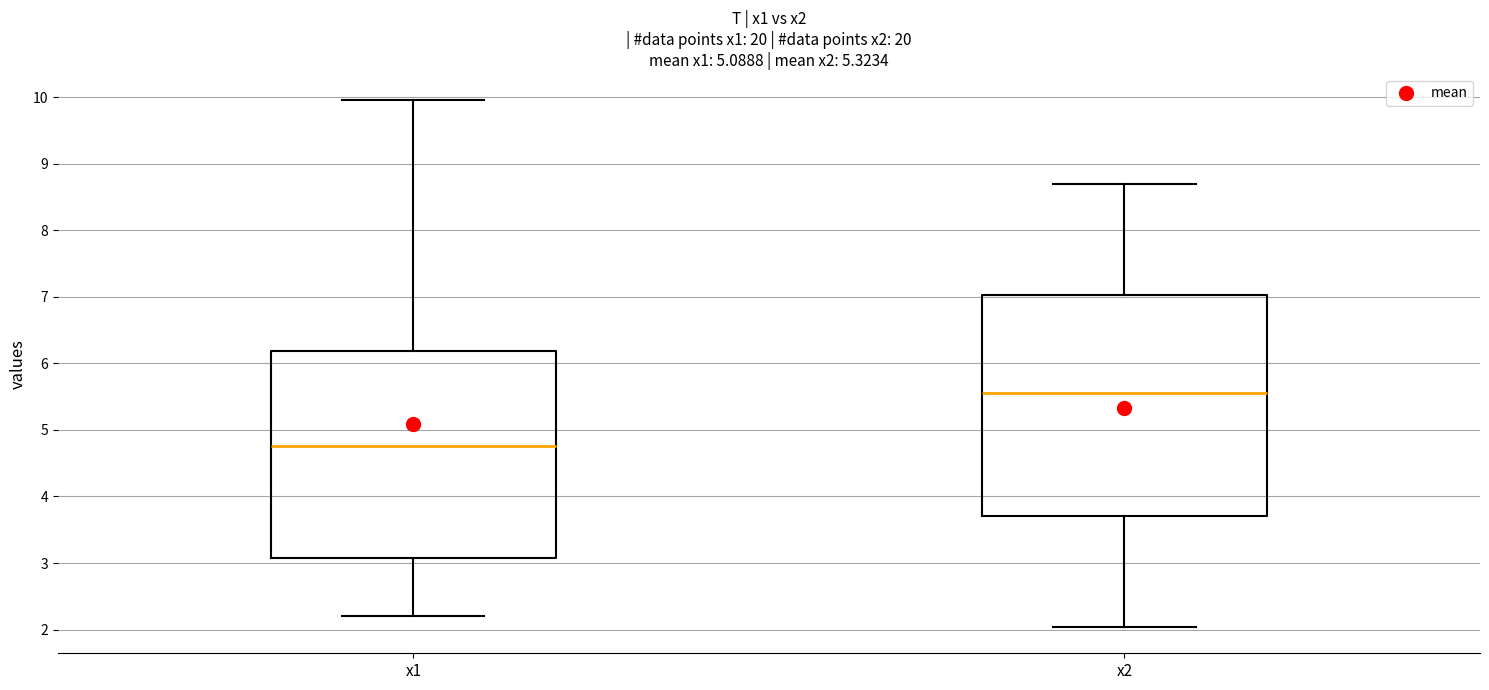

Reading left to right, transcribe this box plot: for each box, give where its median line is, the range the box spans, and where its two whiskers end, as read against the y-axis. The values are not printed on the chart, so give them approximately, as read against the axis.

x1: median 4.8, box 3.1 to 6.2, whiskers 2.2 to 10.0
x2: median 5.6, box 3.7 to 7.0, whiskers 2.0 to 8.7